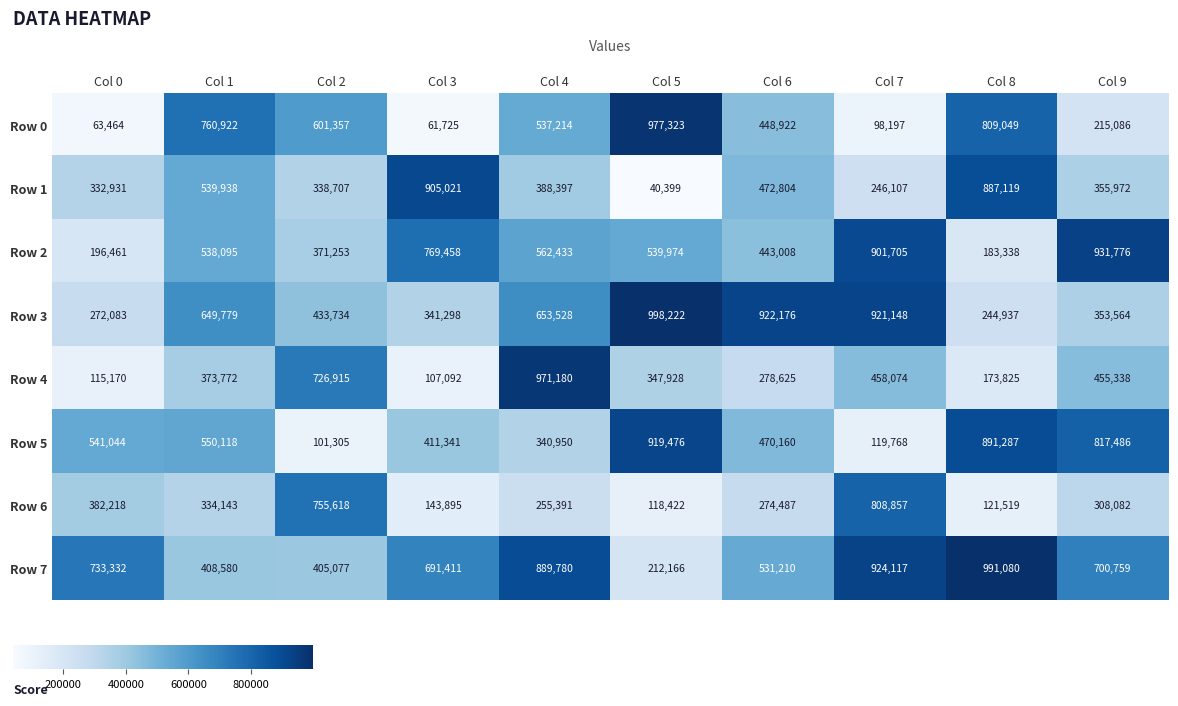

What is the difference between the highest and lowest values at Col 5?

957823